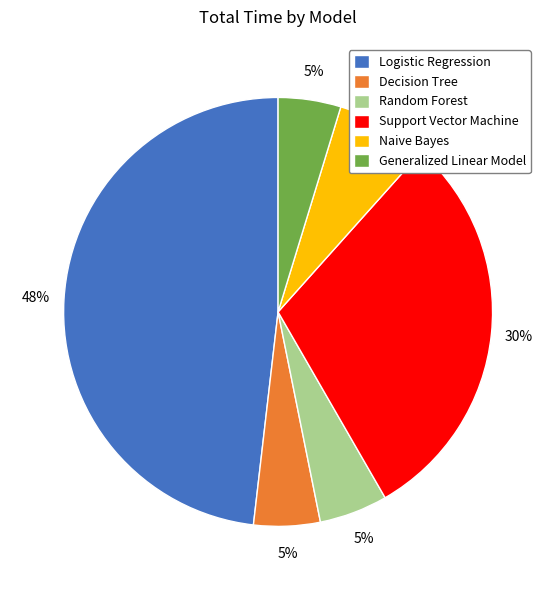

What is the largest slice in the pie chart?

Logistic Regression